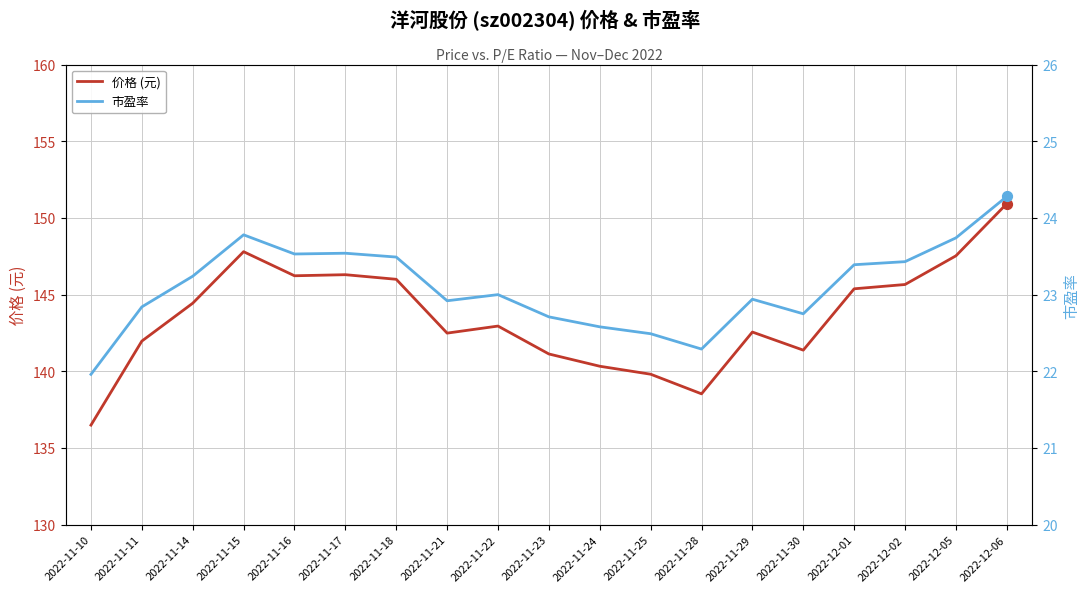

Which series has the largest Y range (max minus min)?

价格 (元)